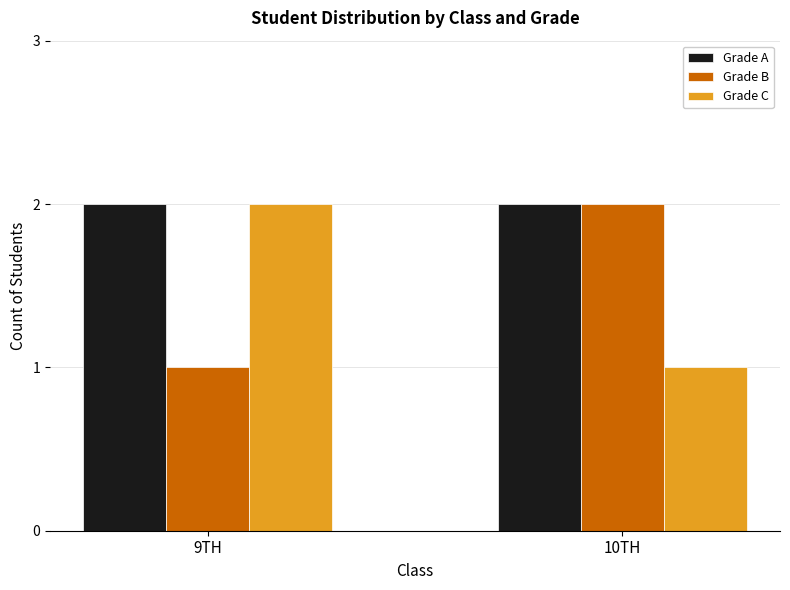

What is the sum of all Grade B values?

3